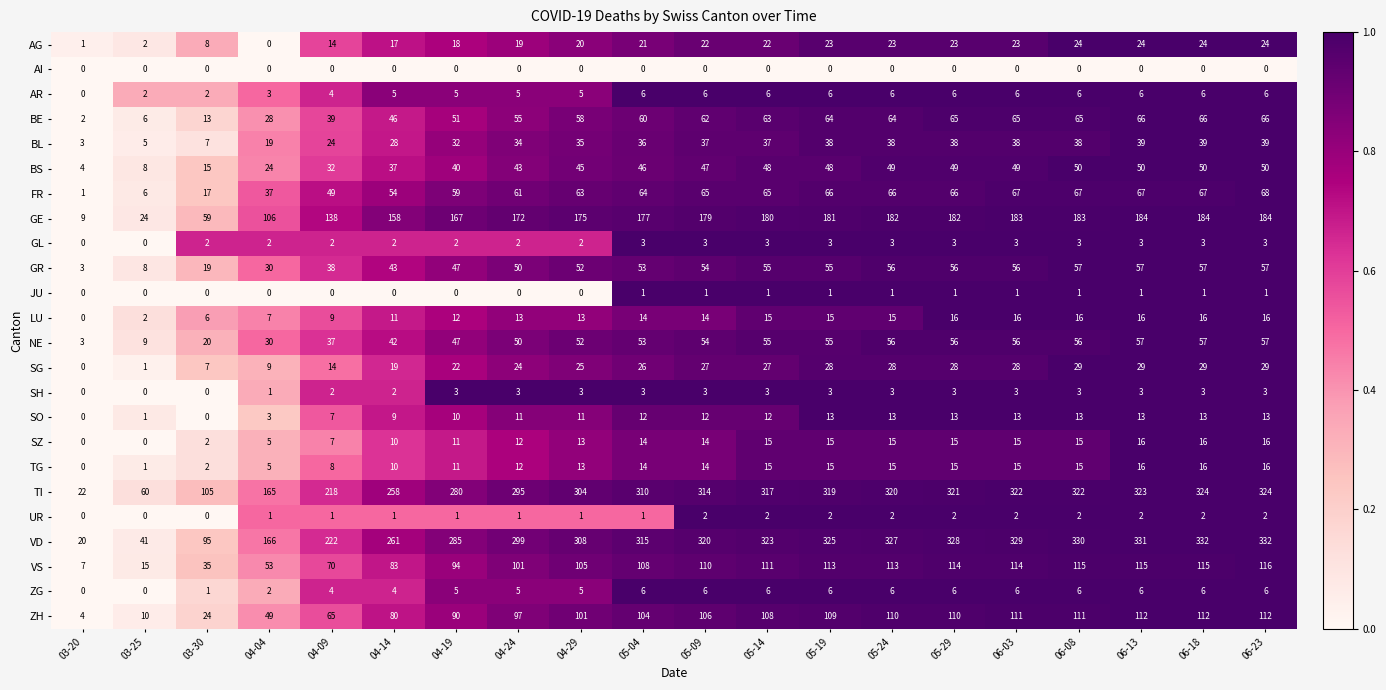

Which series changed the most between 03-25 and 05-19?

VD